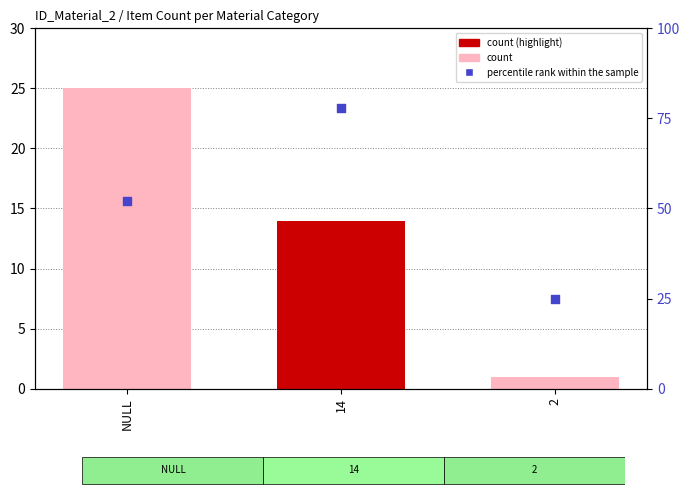

Which series contains the lowest Y value?

count